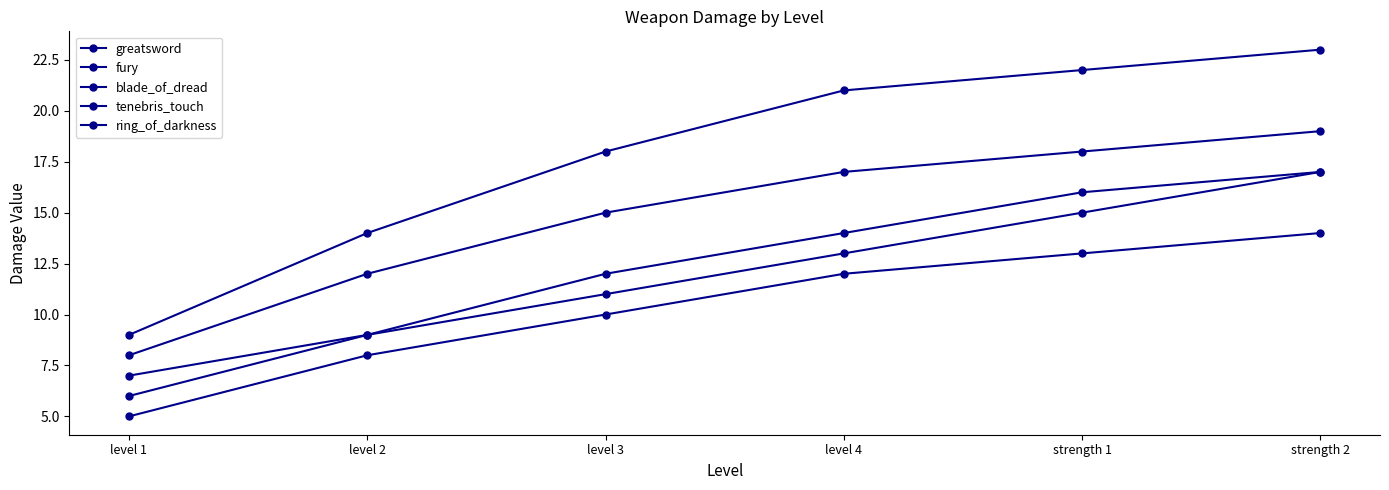

At which category does the chart reach its peak across all series?

strength 2